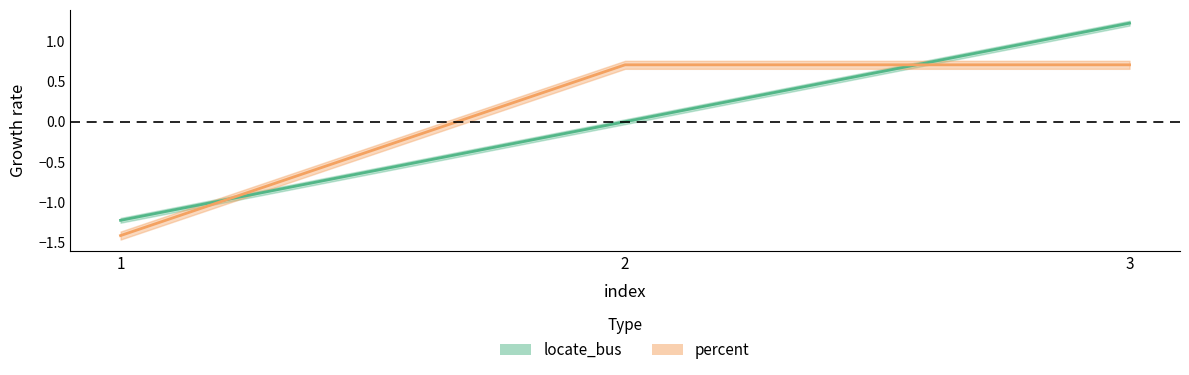

How many lines are shown in the chart?

2